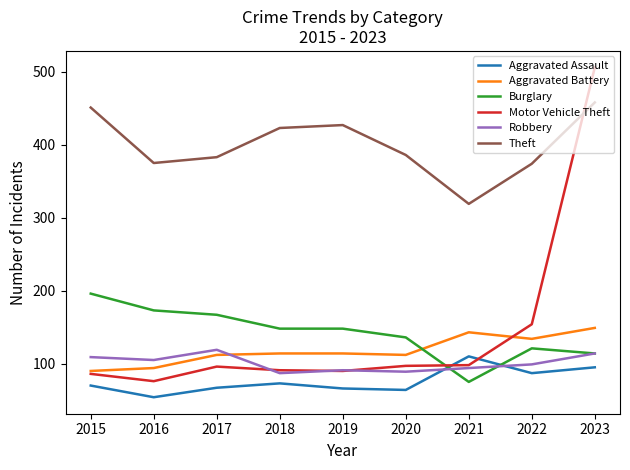

What is the greatest value displayed?

506